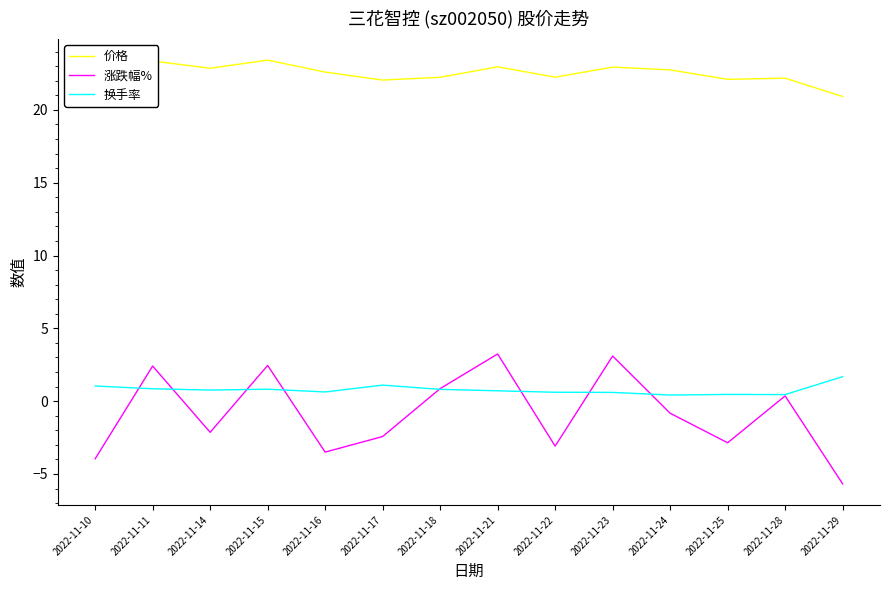

Rank the series at 2022-11-25 from highest to lowest value.

价格, 换手率, 涨跌幅%